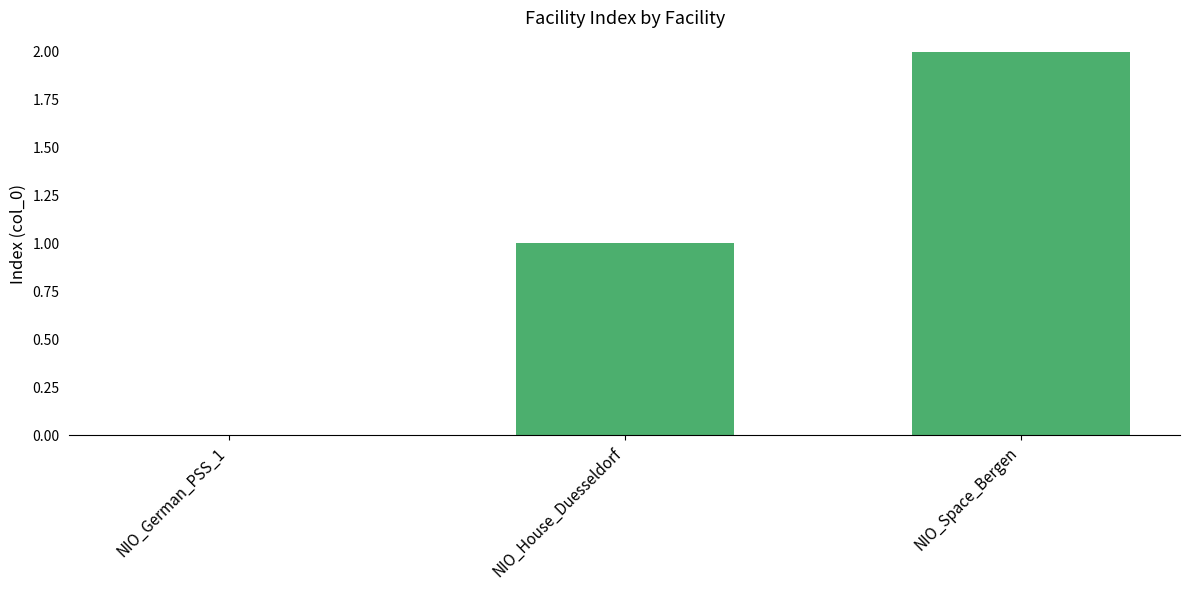

How many distinct data groups are displayed?

1